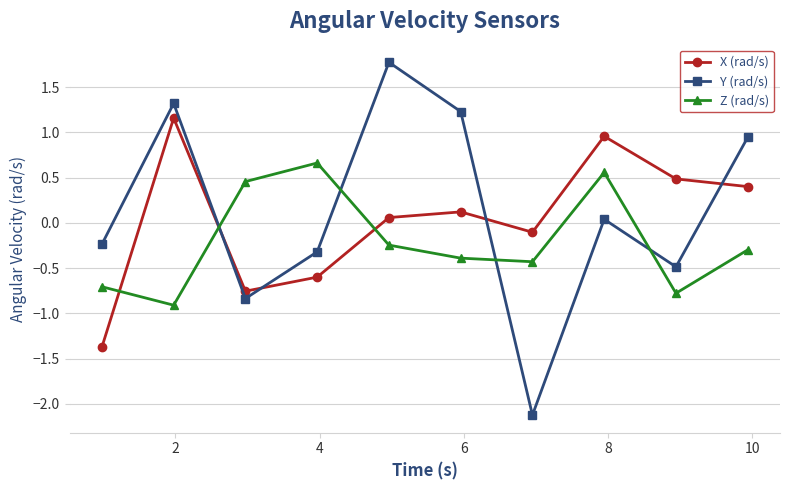

How many series are shown in this chart?

3